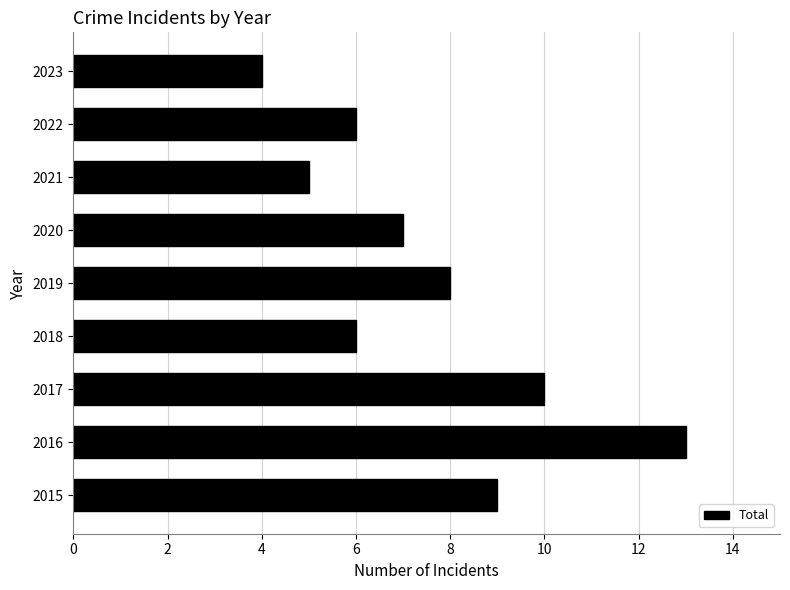

What is the difference between the maximum and second lowest values?

8